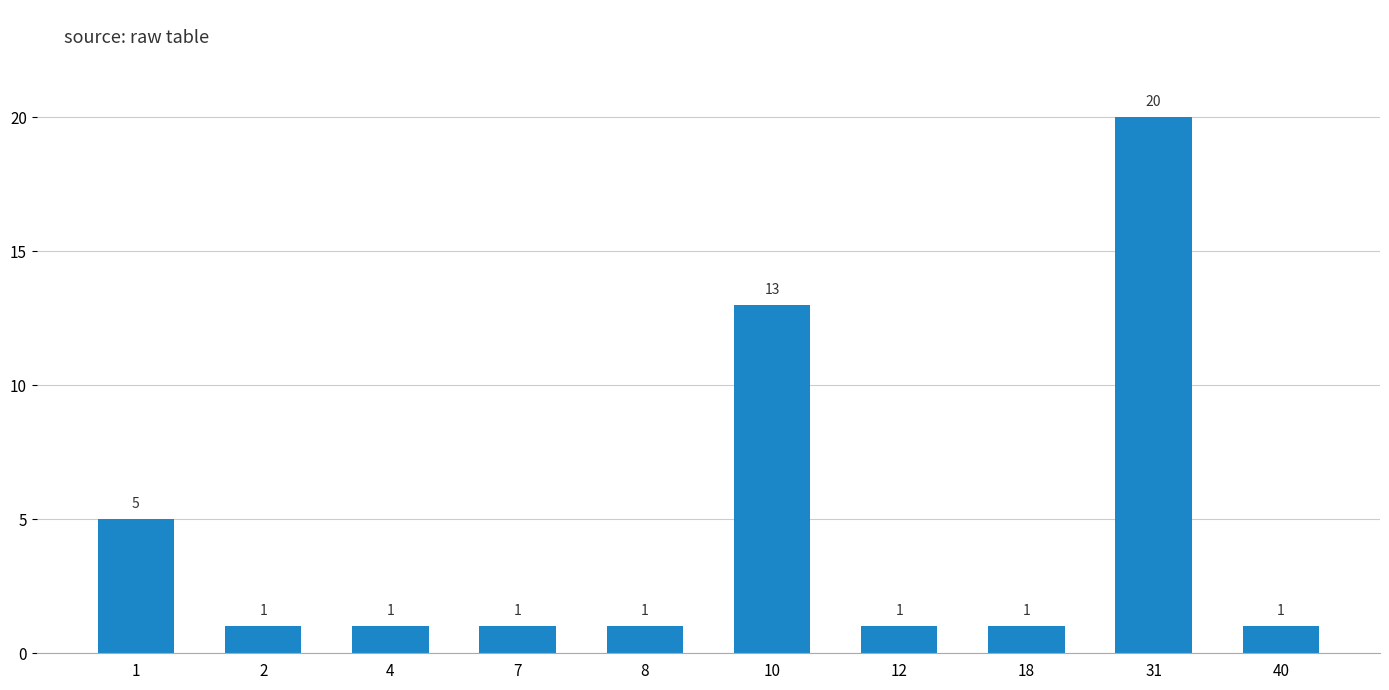

The chart shows a value of 10 at 31. True or false?

False